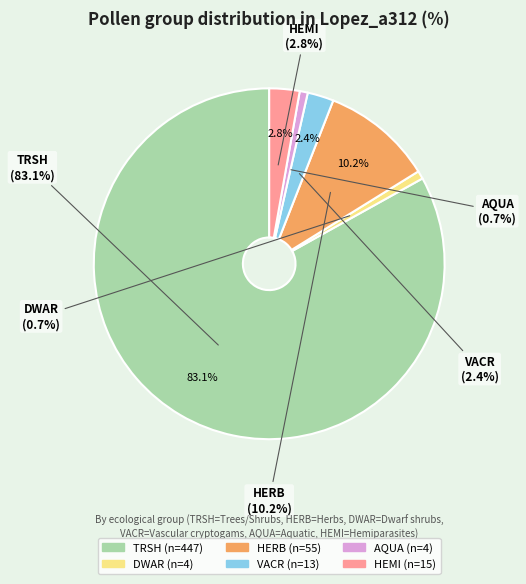

To the nearest percent, what is the difference between the largest and smallest slice percentages?

82%